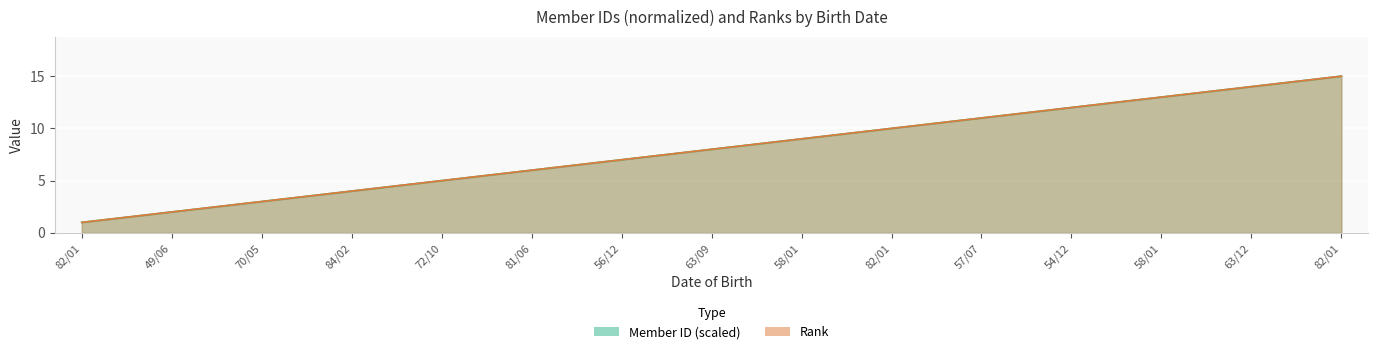

True or false: Member ID has a value of 13.0 at 58/01.

True